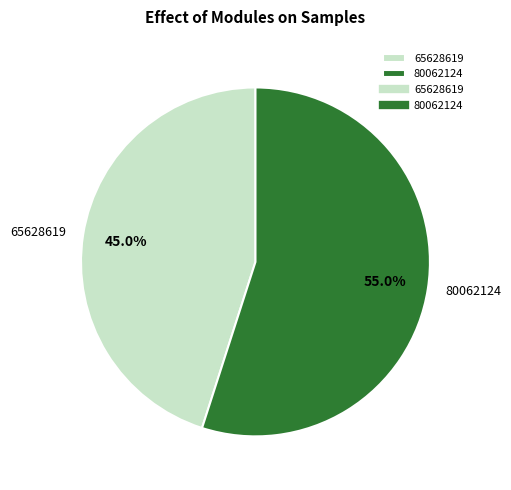

To the nearest percent, what is the combined percentage of 65628619 and 80062124?

100%